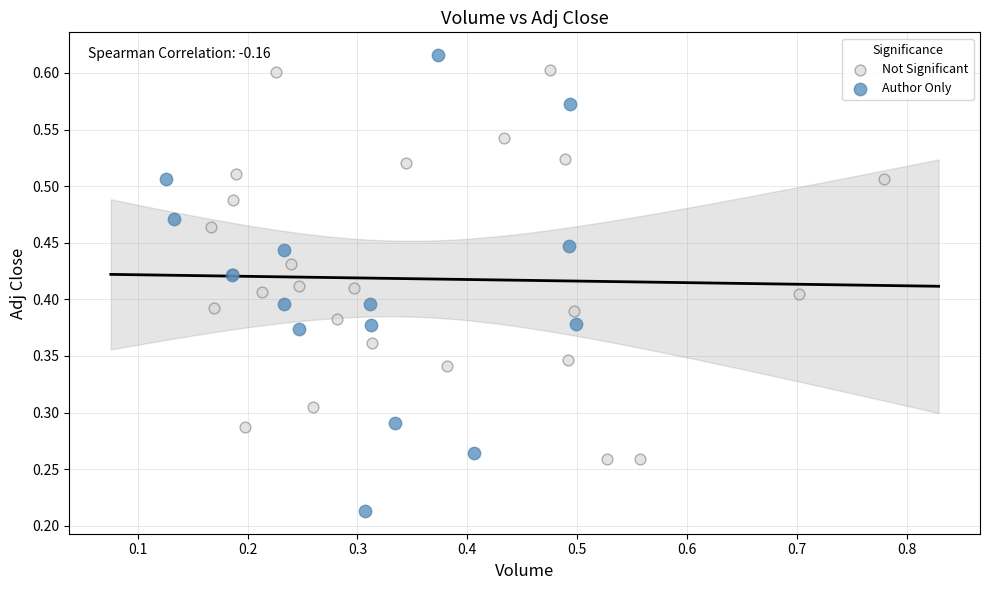

Which series reaches the minimum Y coordinate?

Author Only